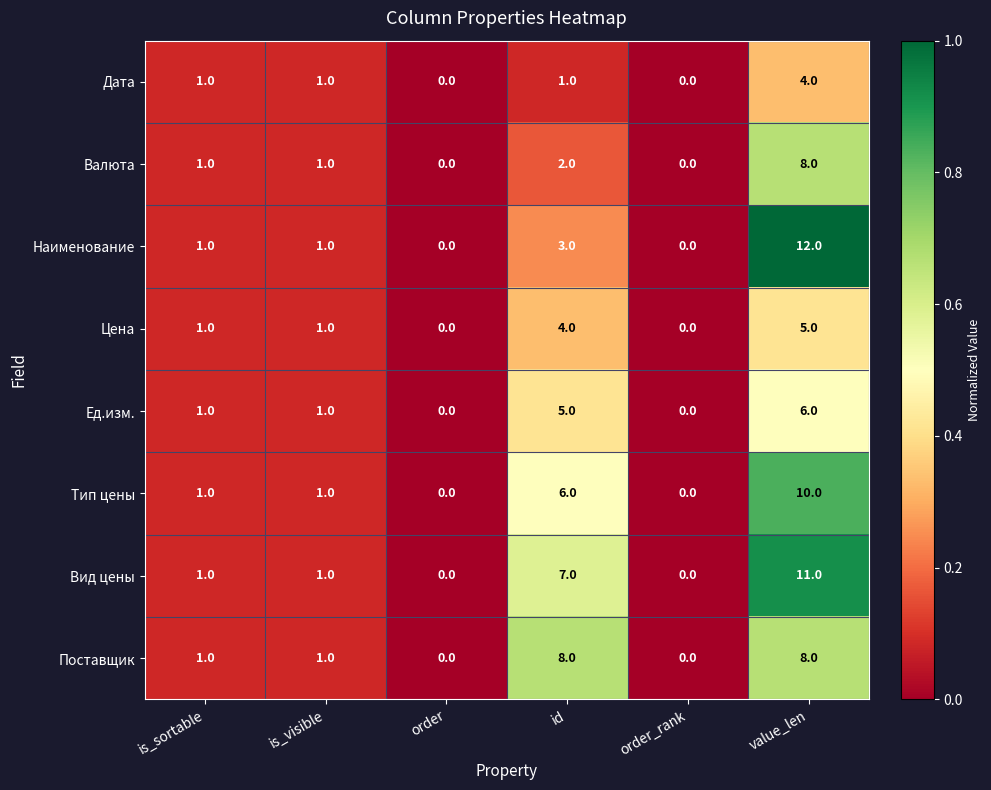

How many data points does each series have?

6